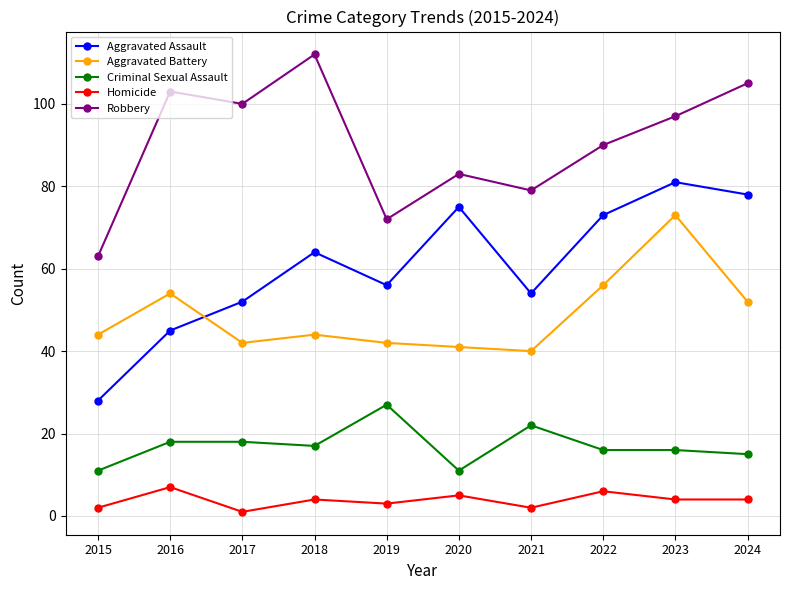

How many lines are shown in the chart?

5